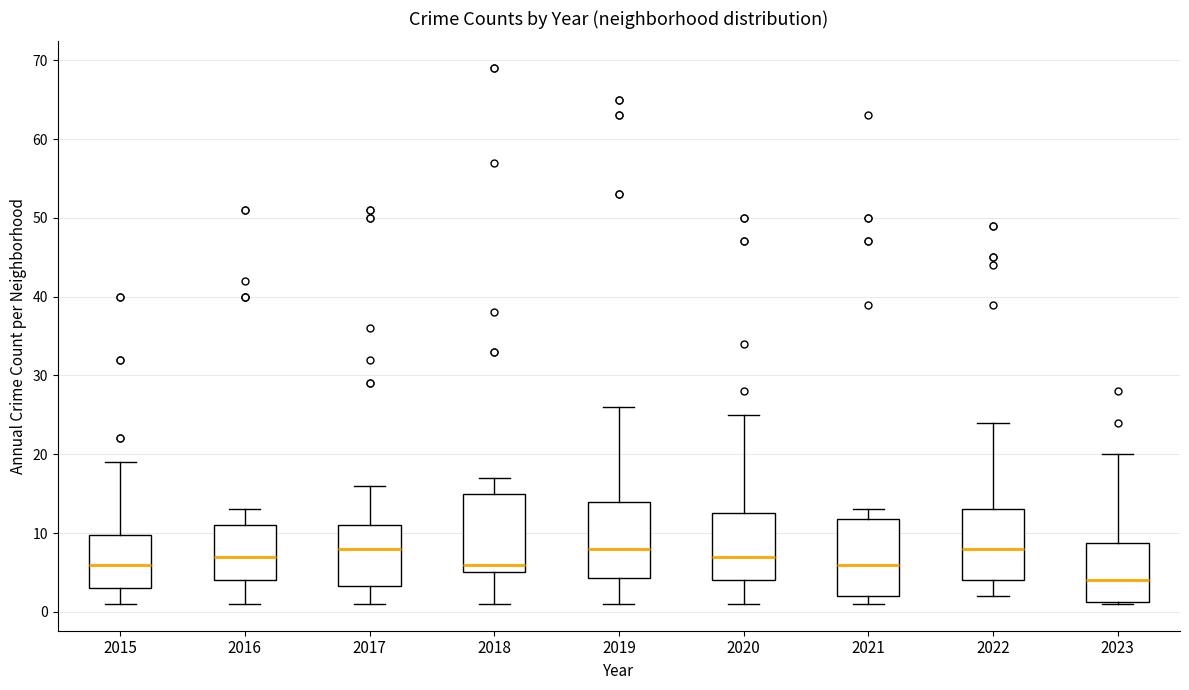

Which box's median line is the lowest?

2023